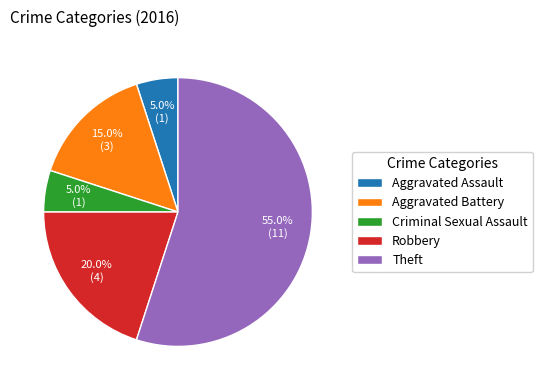

Combined, what portion of the pie is Aggravated Assault and Criminal Sexual Assault?

10.0%